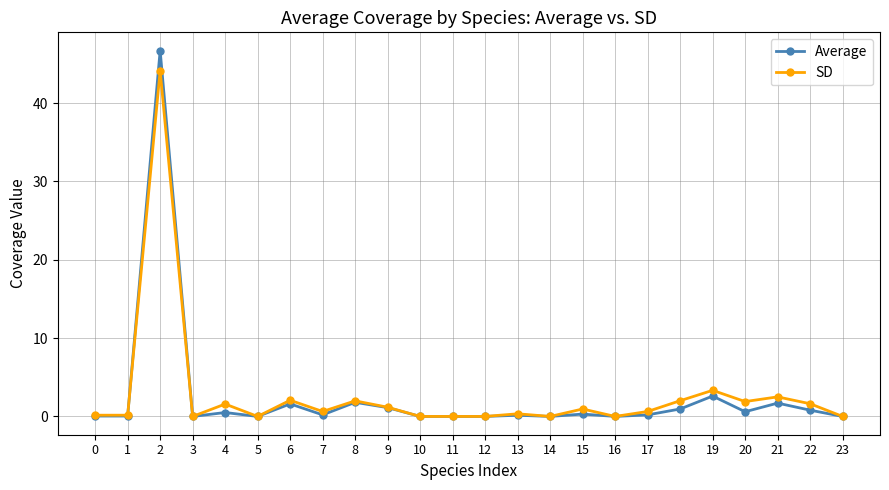

True or false: Average has more than 0 interior local peaks.

True